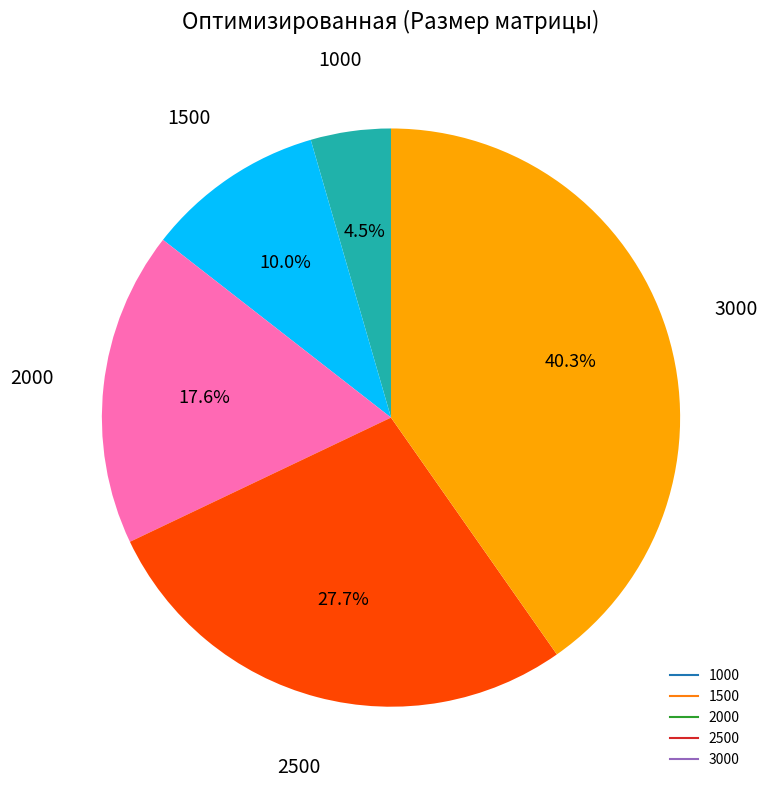

Is 3000 the majority of the pie?

No